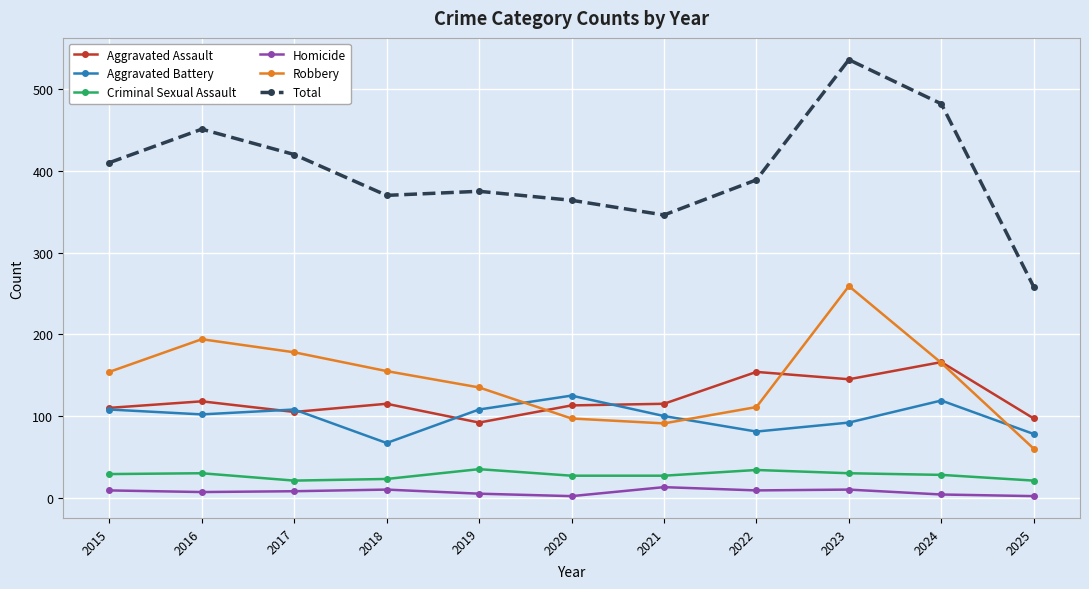

What is the difference between the maximum and minimum values in the Homicide series?

11